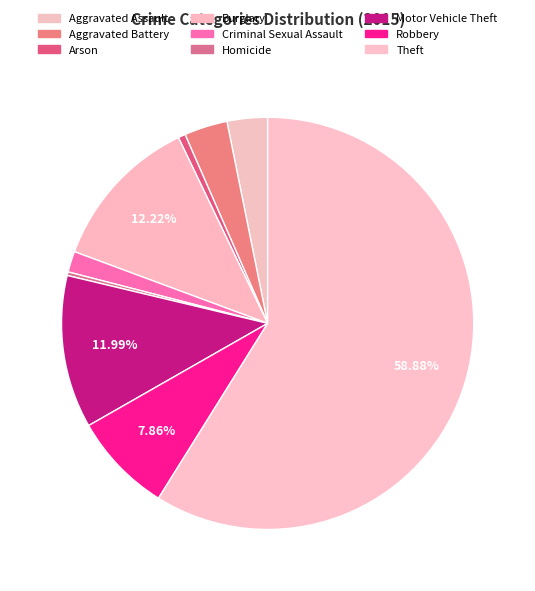

To the nearest percent, what portion does Motor Vehicle Theft represent?

12%